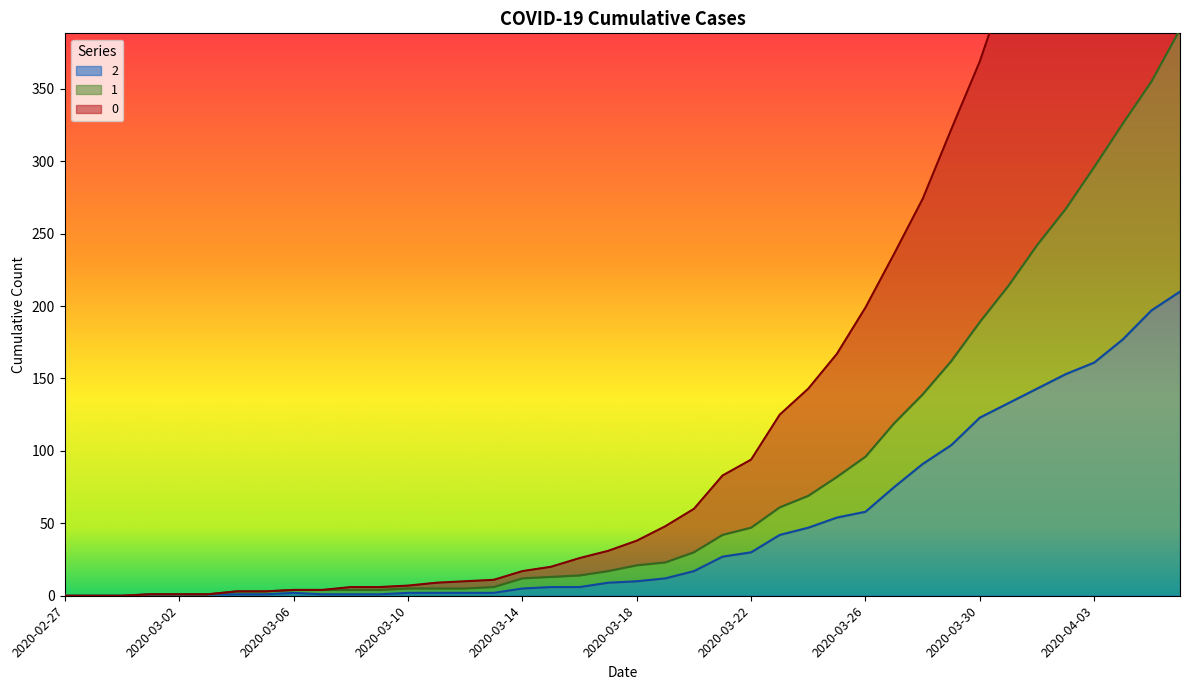

True or false: 1 and 2 intersect in this chart.

False